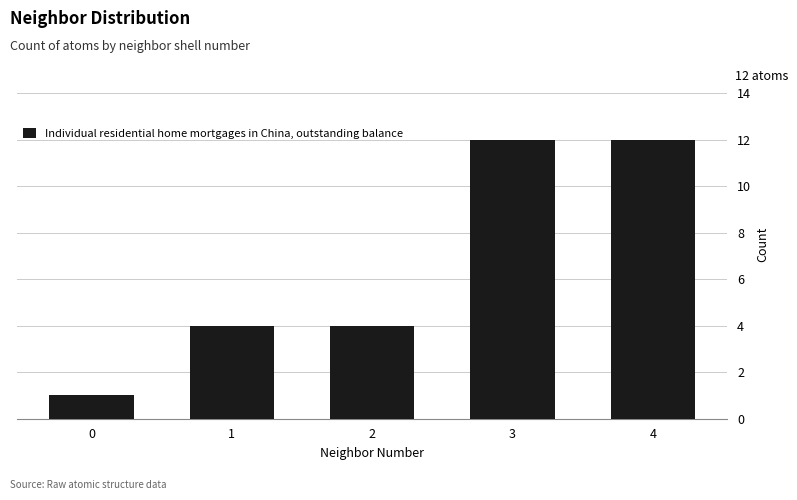

What is the value of the 2nd bar from the left?

4